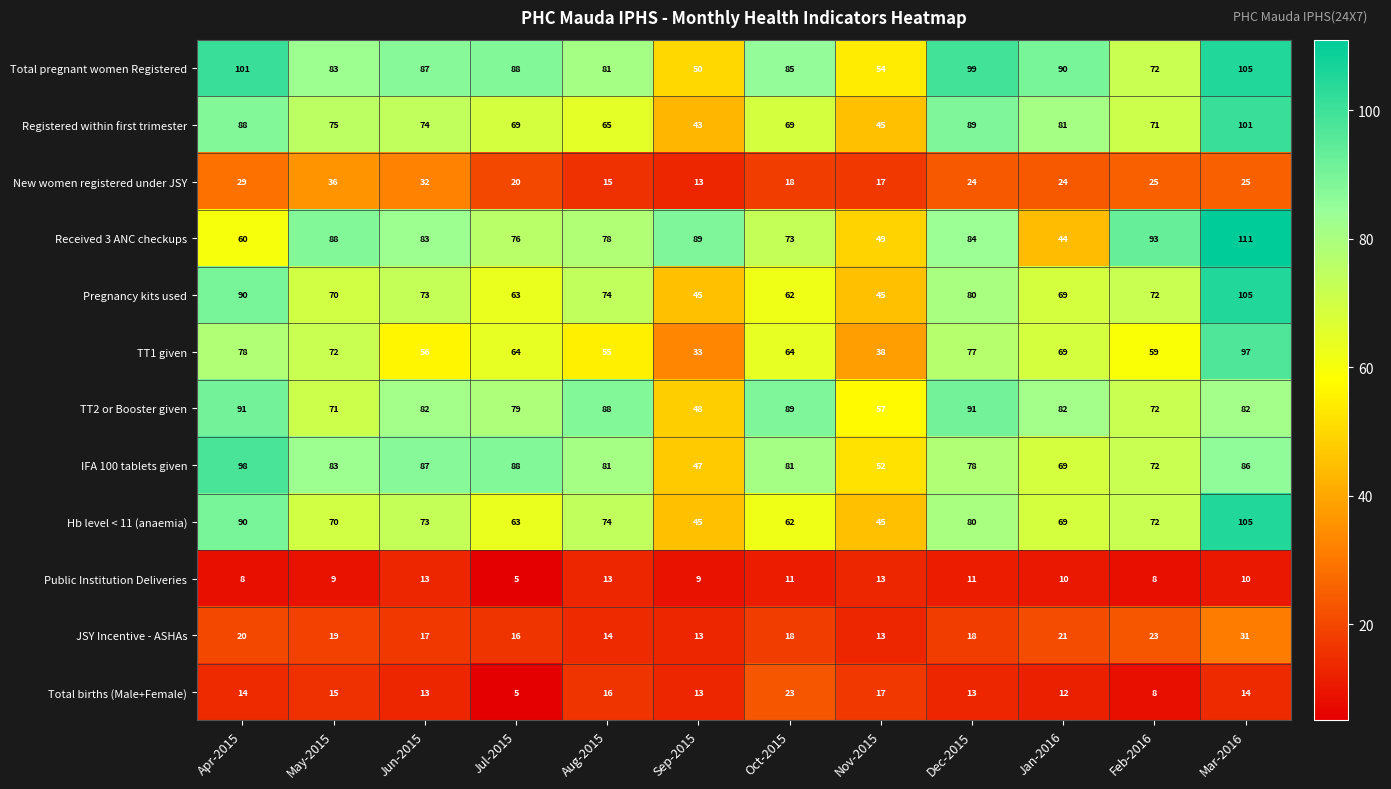

Which series has the largest total across all categories?

Total pregnant women Registered